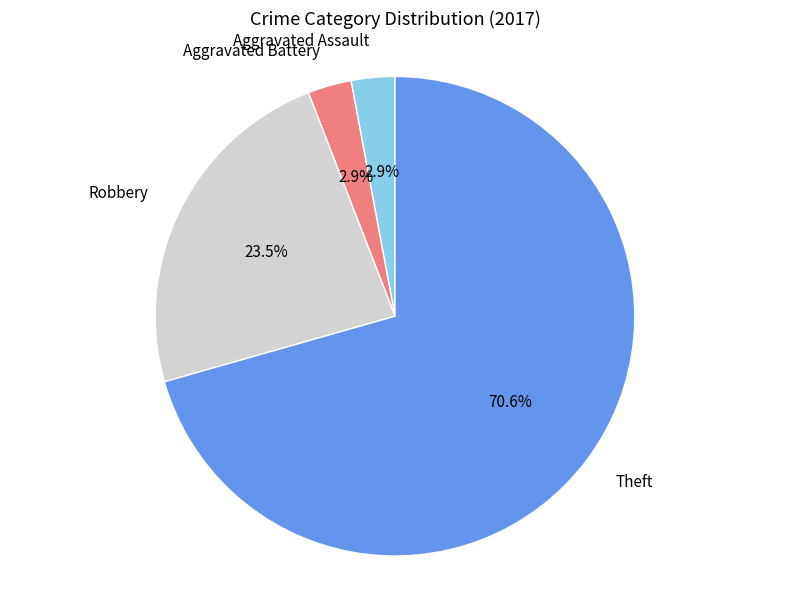

Which category has the biggest portion of the pie?

Theft